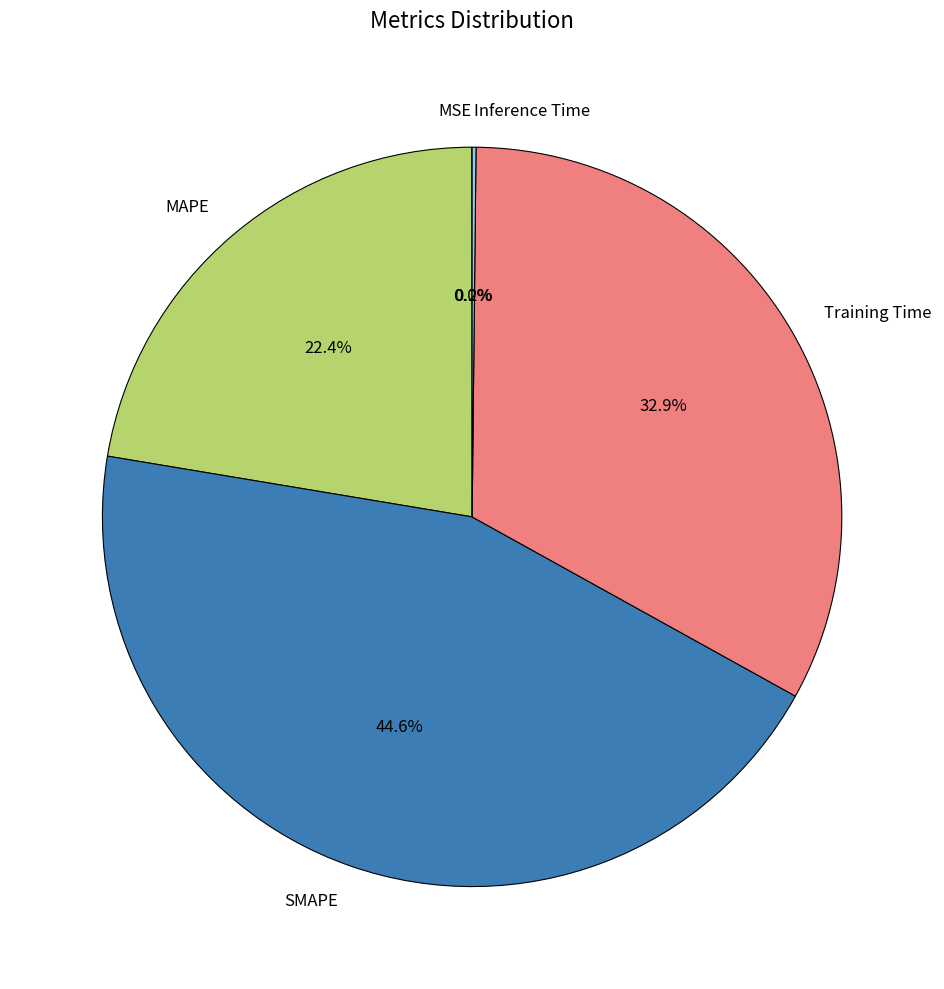

What portion of the pie excludes SMAPE?

55.4%